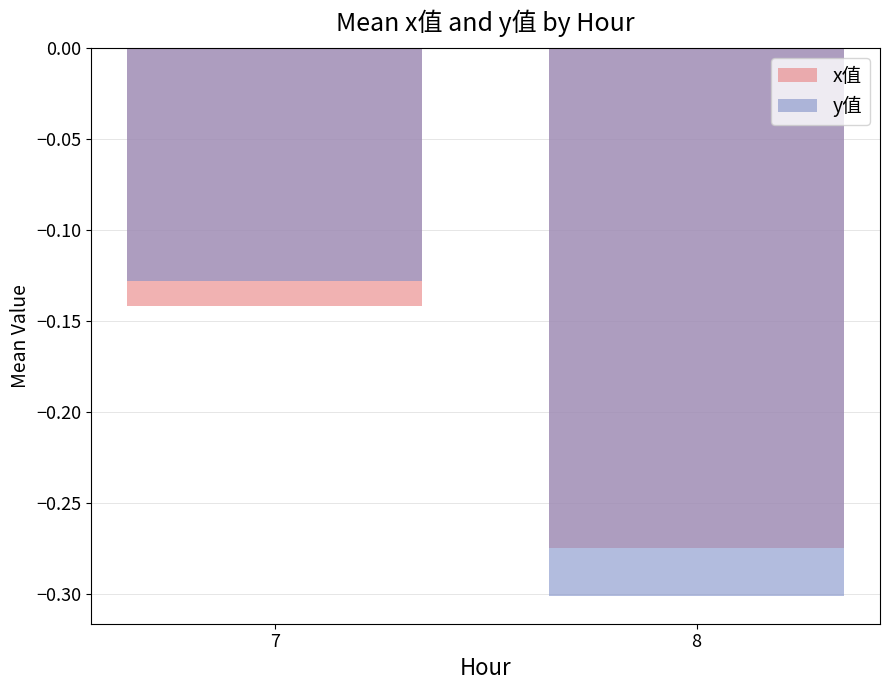

Count the number of categories in the chart.

2